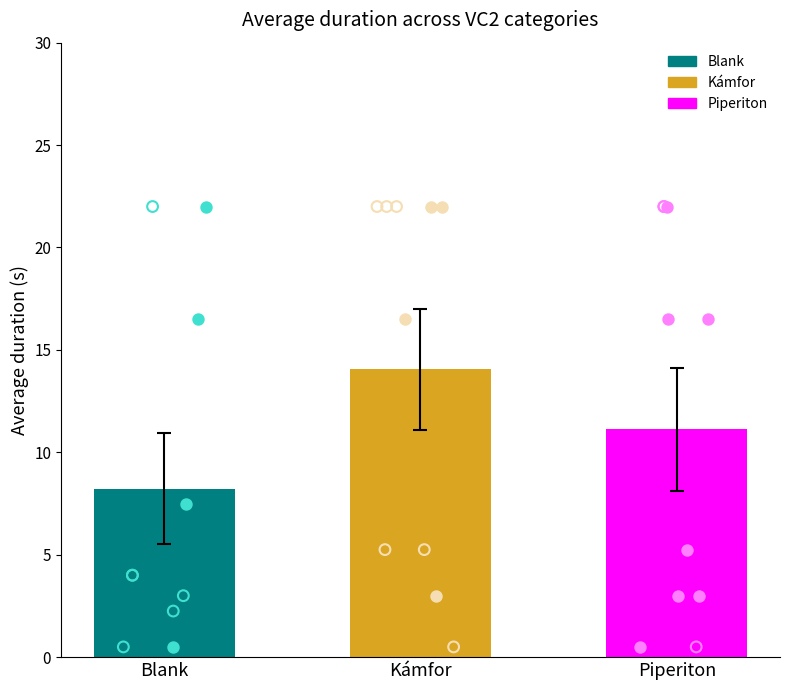

Which series contains the lowest Y value?

Blank